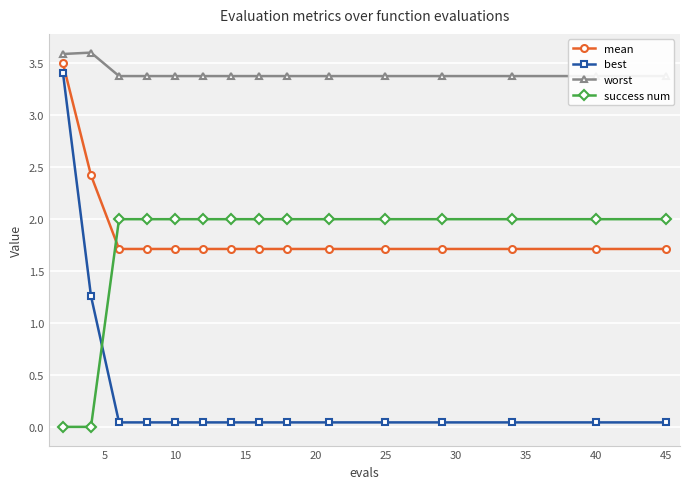

Count the success num values in the range 2 to 3.

13